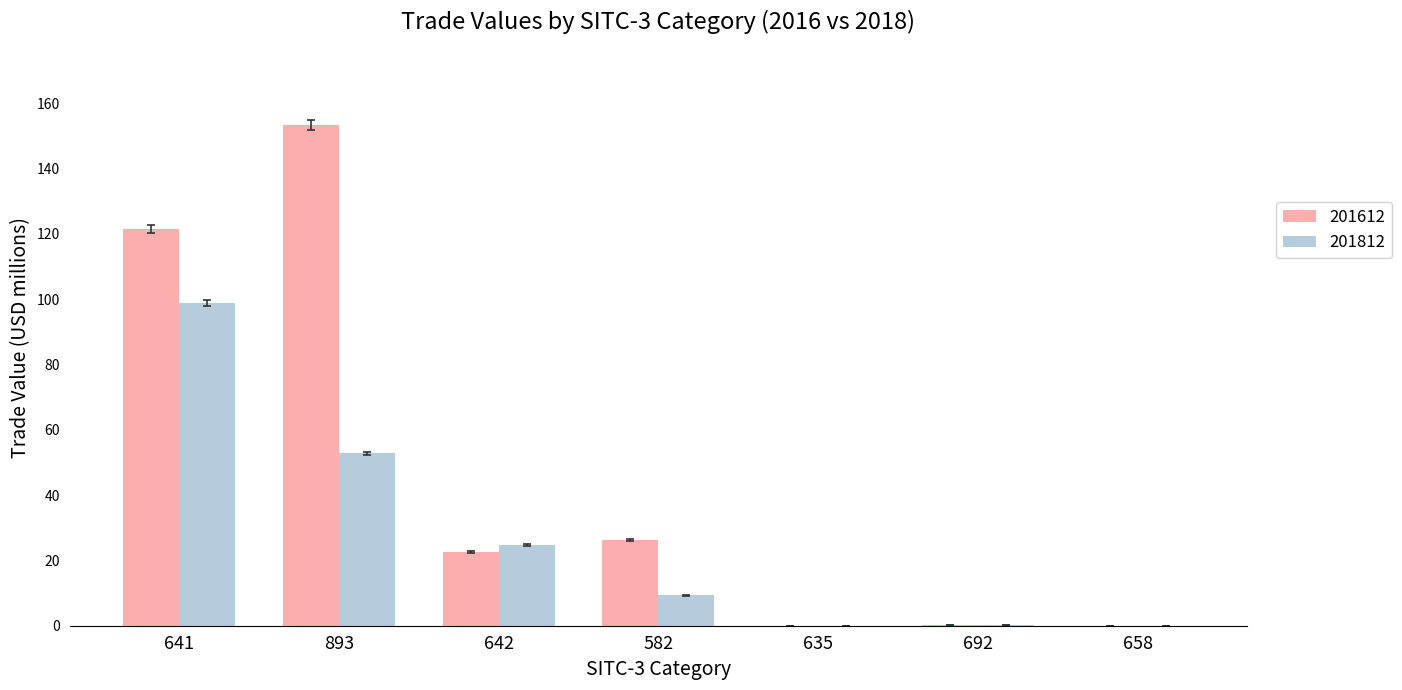

Are the bars grouped side by side (vs. stacked)?

Yes